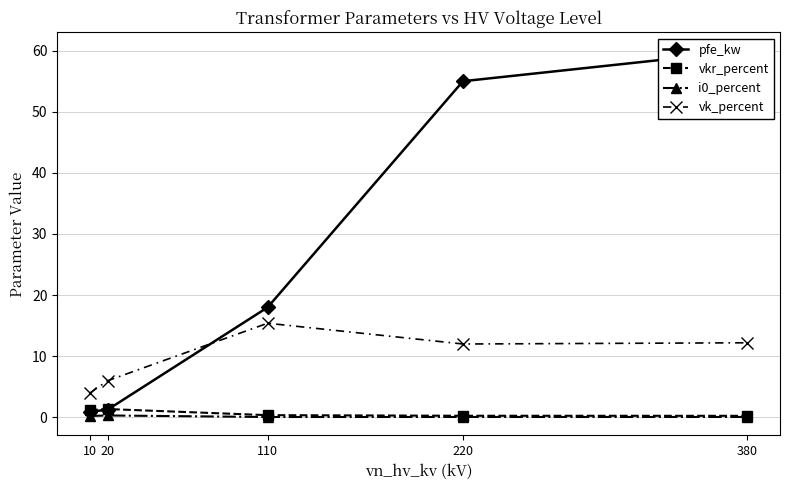

Count the number of categories in the chart.

5